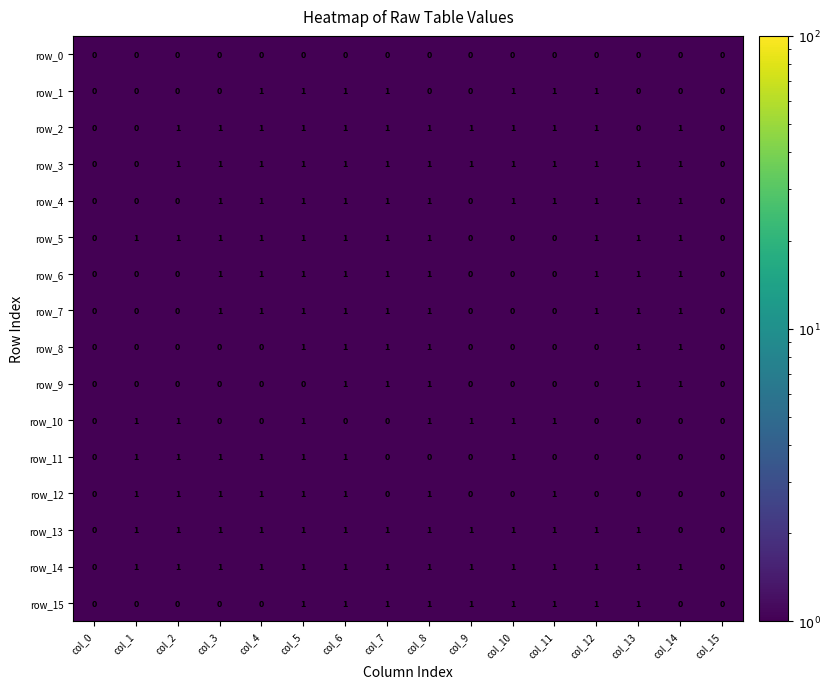

Count the number of categories in the chart.

16